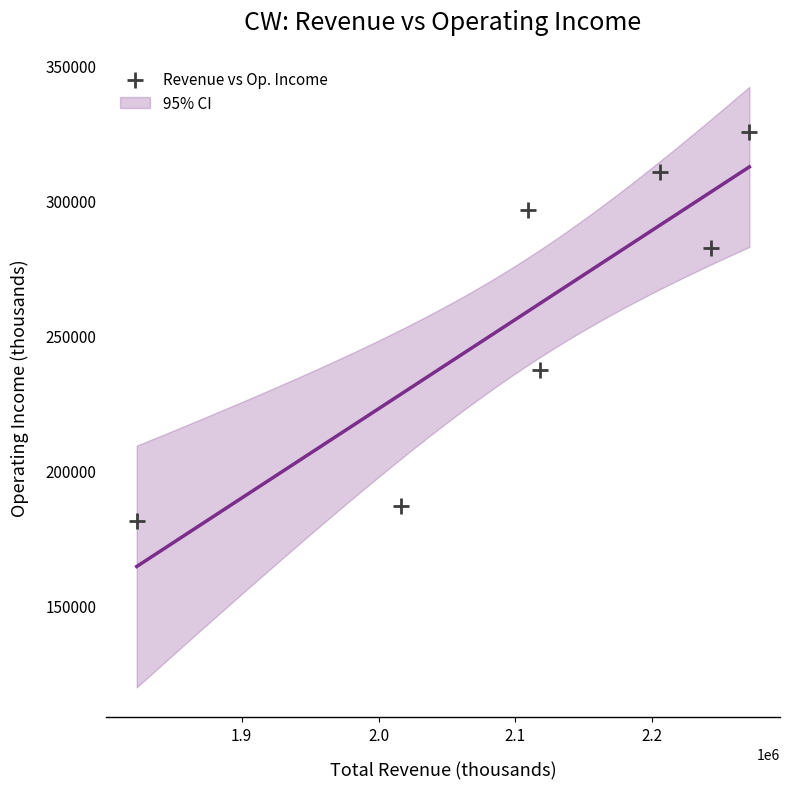

What Y value in the scatter plot is closest to 253250?

237100